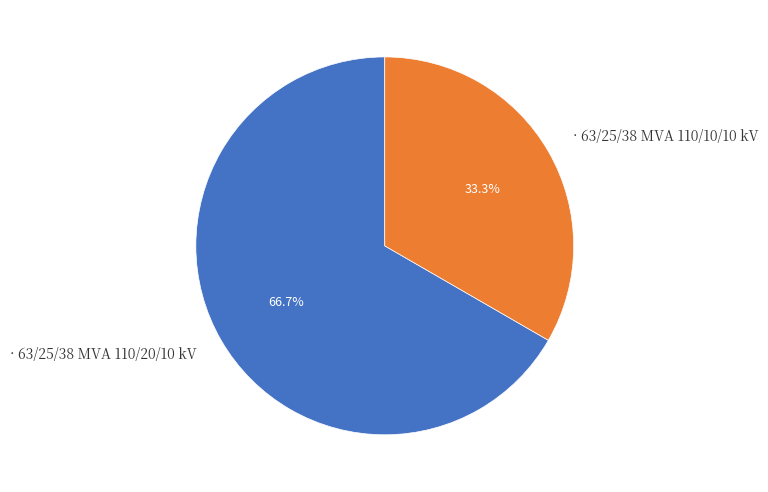

Is there any slice that represents more than half of the pie?

Yes